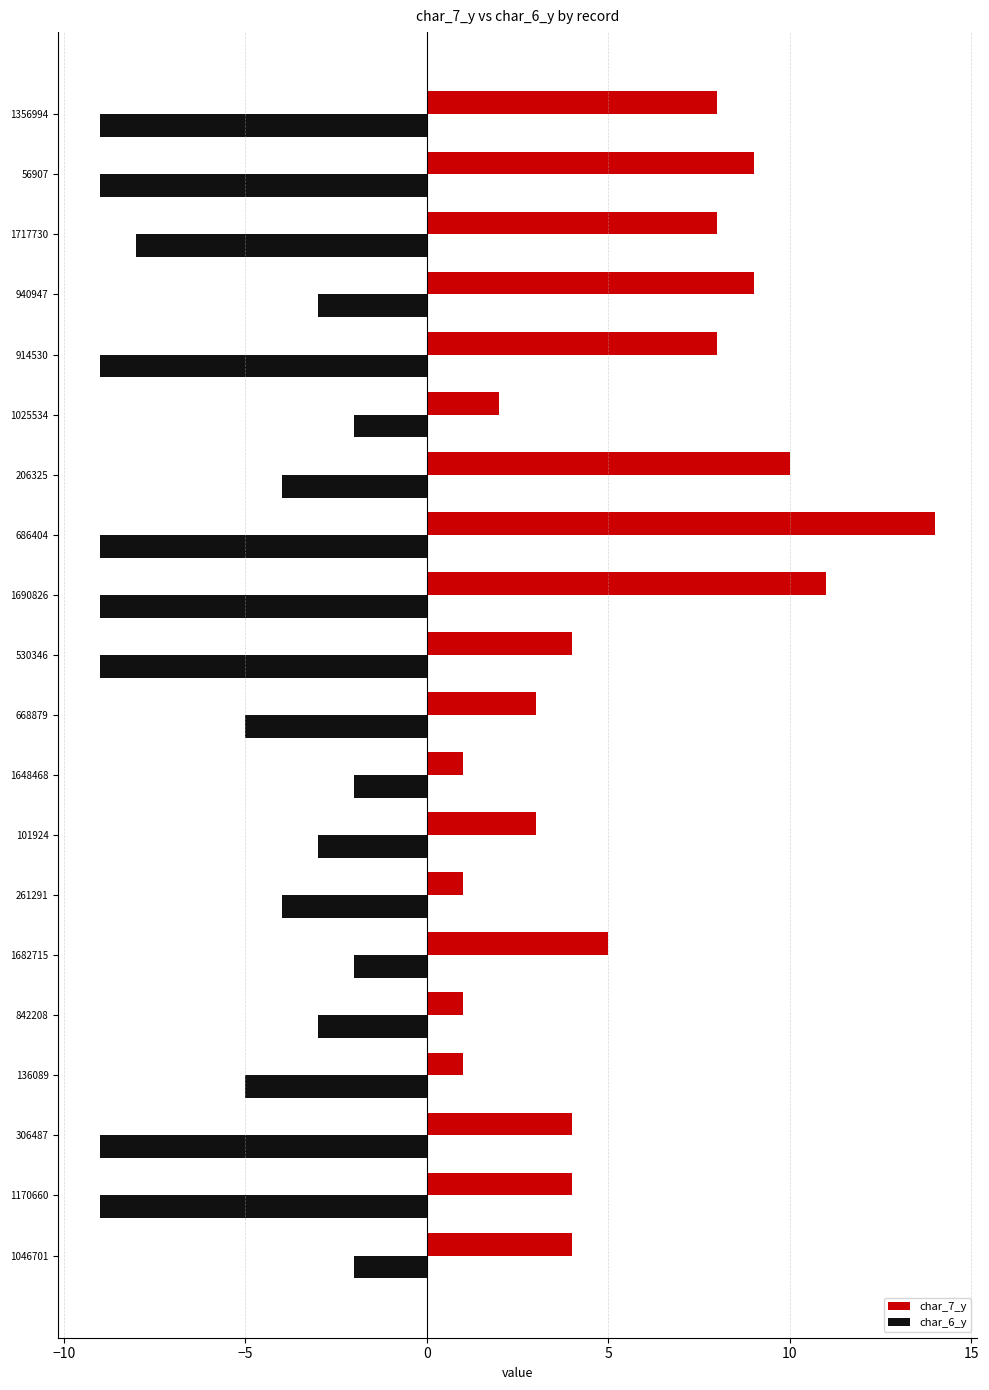

What is the difference between the second highest and second lowest values in the char_7_y series?

10